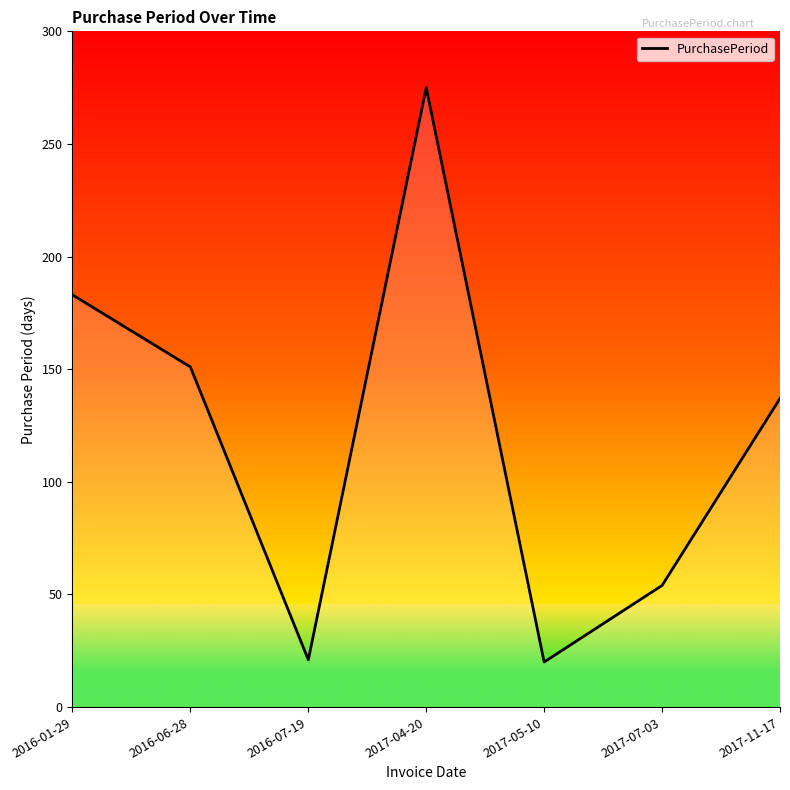

How many points are higher than both their immediate neighbors (excluding endpoints)?

1